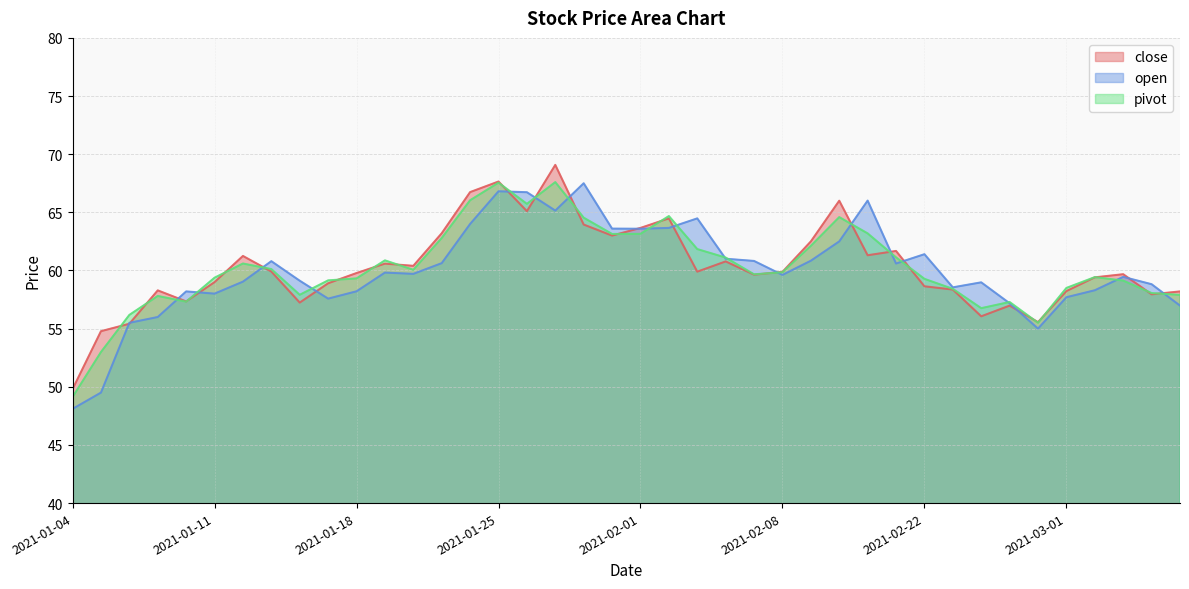

What is the difference between the maximum and minimum values in the pivot series?

18.5